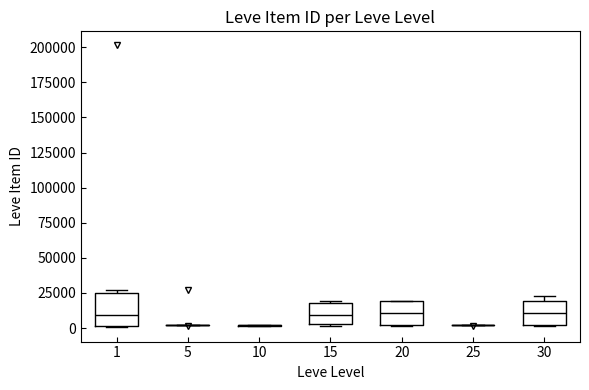

Reading left to right, transcribe this box plot: for each box, give where its median line is, the range the box spans, and where its two whiskers end, as read against the y-axis. The values are not printed on the chart, so give them approximately, as read against the axis.

1: median 10000, box 0 to 25000, whiskers 0 to 25000 (just above the box's upper edge)
5: box collapsed to a line at 0, whiskers 0 to 5000
10: box collapsed to a line at 0, whiskers 0 to 0
15: median 10000, box 5000 to 20000, whiskers 0 to 20000
20: median 10000, box 0 to 20000, whiskers 0 to 20000
25: box collapsed to a line at 0, whiskers 0 to 0
30: median 10000, box 0 to 20000, whiskers 0 to 25000